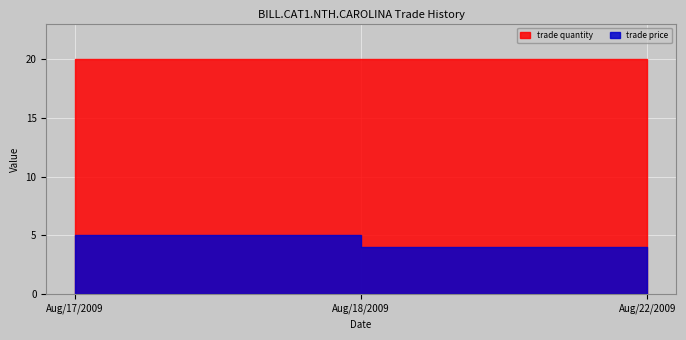

At how many categories does at least one series exceed 4?

3